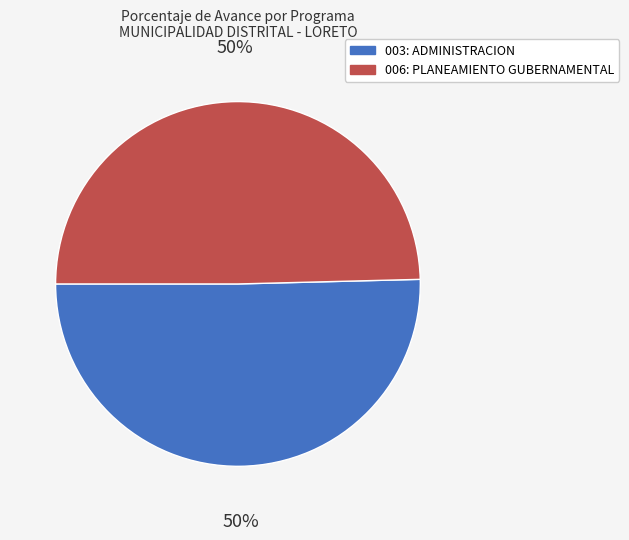

Is the sum of 006: PLANEAMIENTO GUBERNAMENTAL and 003: ADMINISTRACION greater than half?

Yes